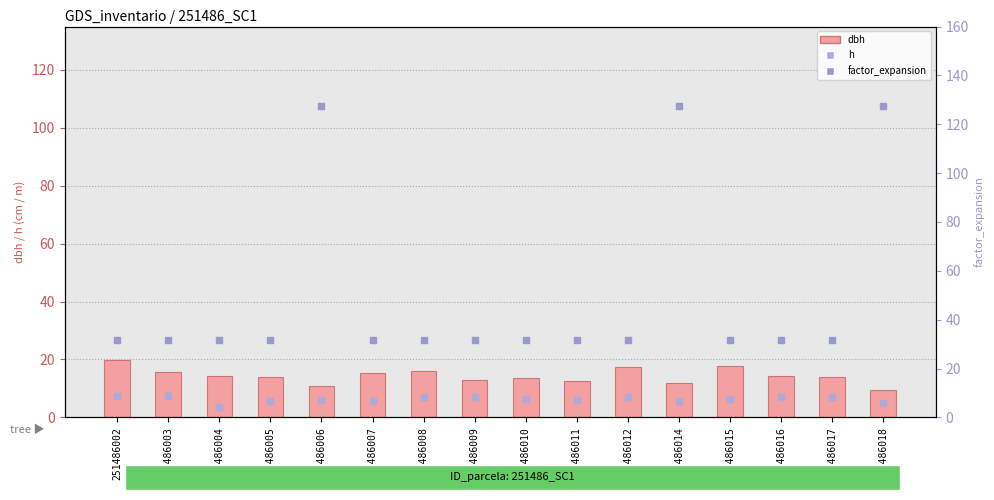

Is the value of factor_expansion at 251486009 greater than the value of dbh at 251486016?

Yes